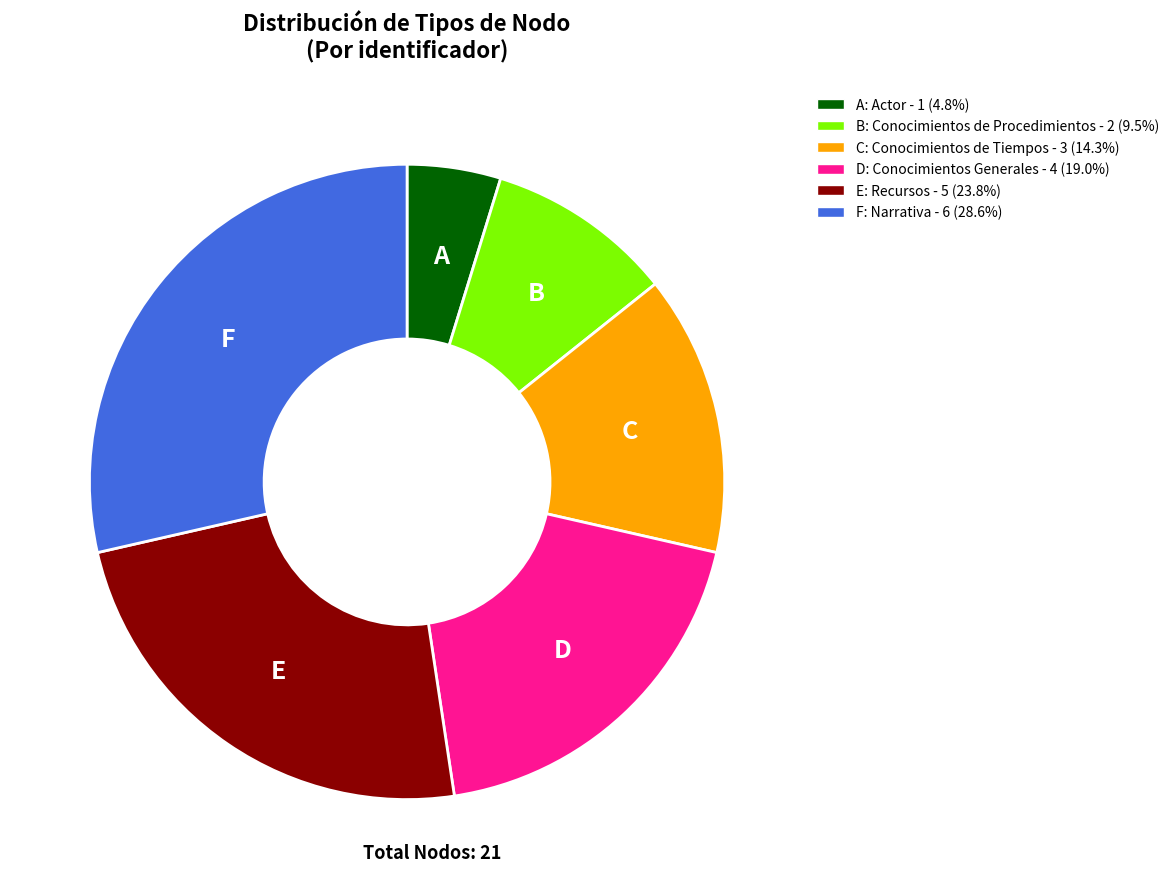

Does any single category account for the majority?

No